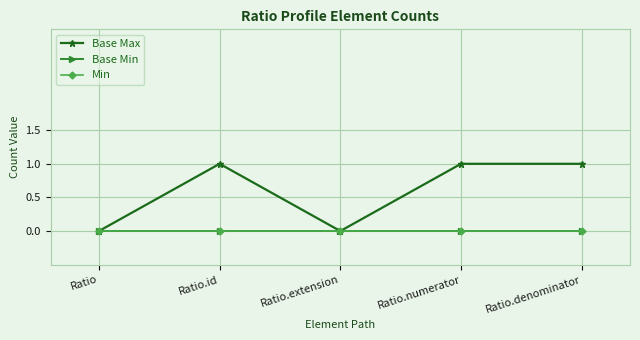

Which series has the largest total across all categories?

Base Max